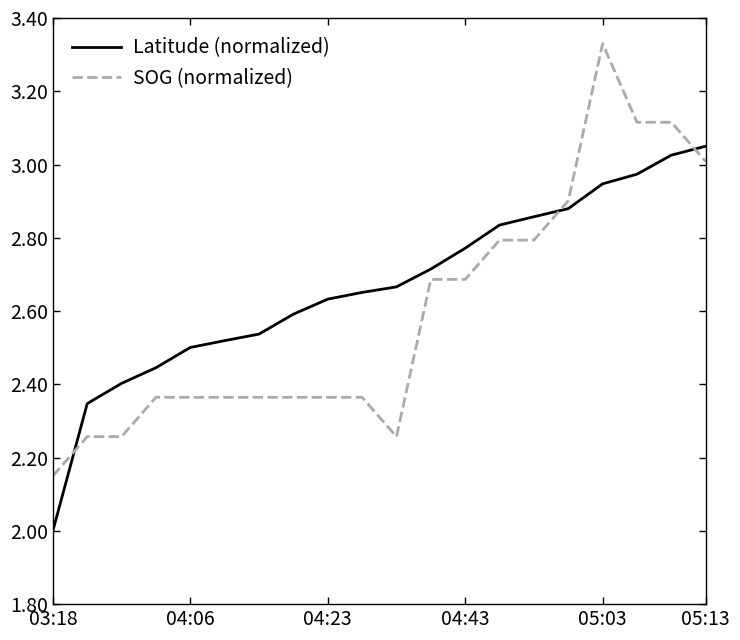

True or false: SOG (normalized) and Latitude (normalized) intersect in this chart.

True